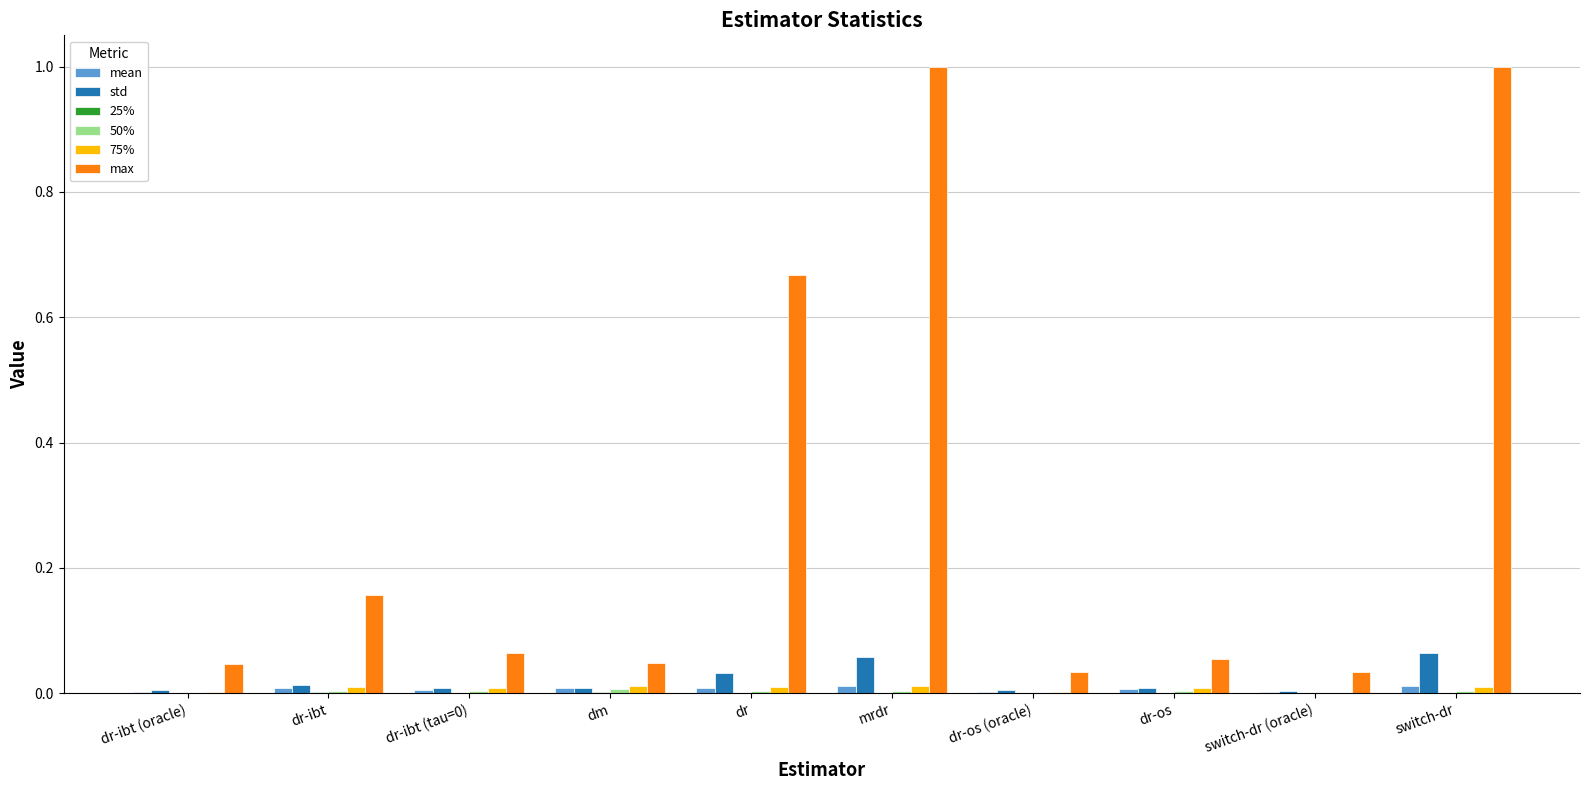

Which series has the largest total across all categories?

max